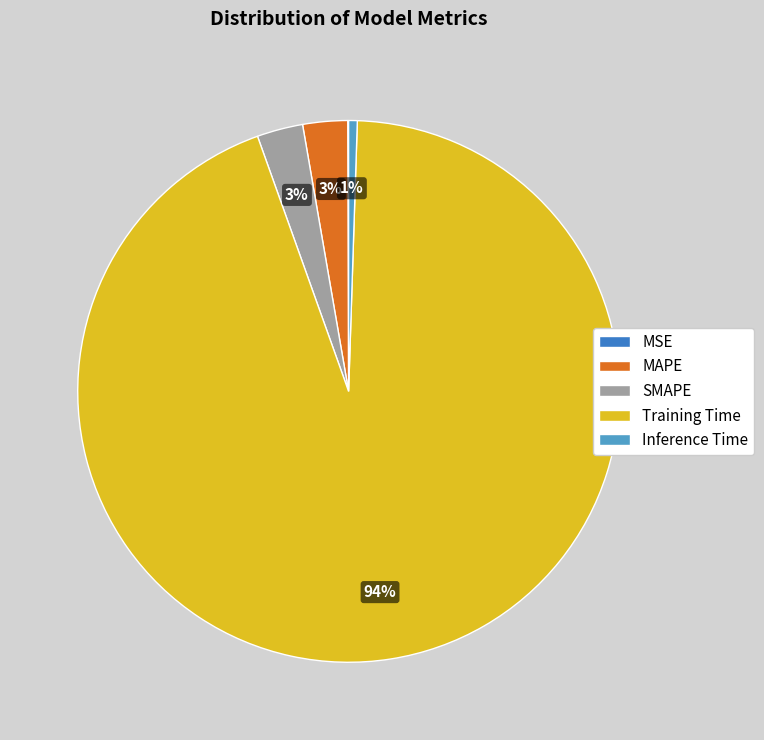

Is it true that Training Time is 94% of the pie?

True